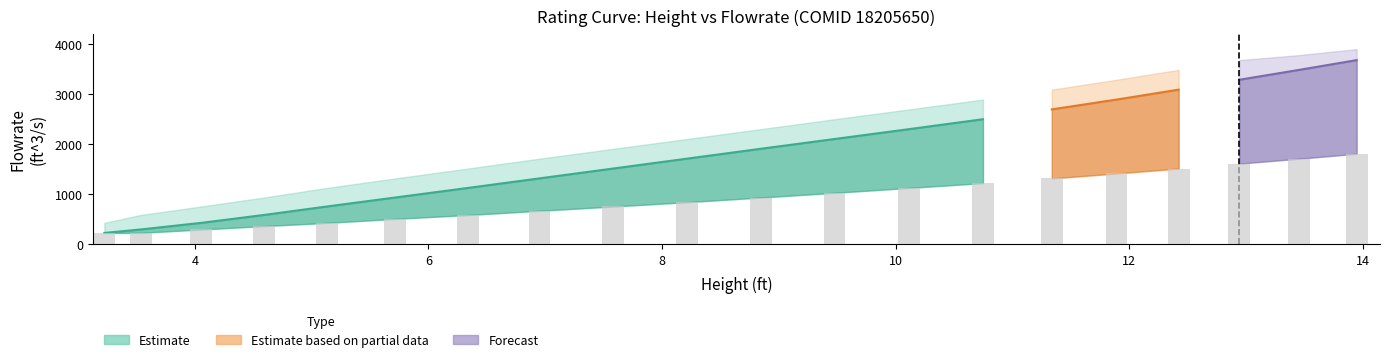

What position from the right is 8.212996?

11